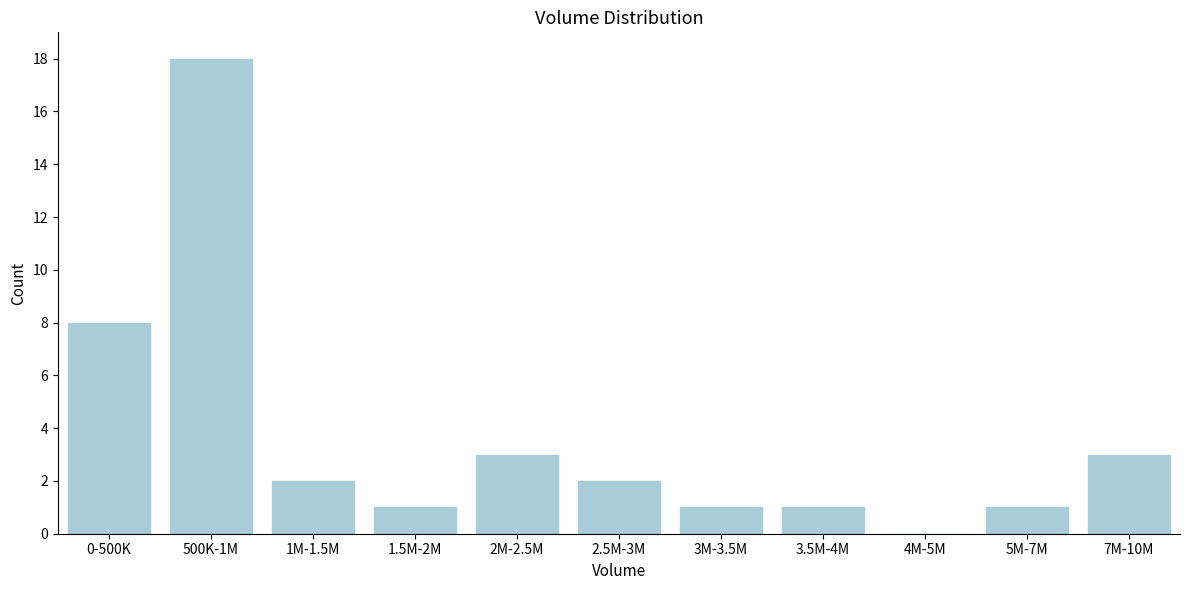

Reading left to right, extract all data points from this chart.

0-500K=8	500K-1M=18	1M-1.5M=2	1.5M-2M=1	2M-2.5M=3	2.5M-3M=2	3M-3.5M=1	3.5M-4M=1	4M-5M=0	5M-7M=1	7M-10M=3